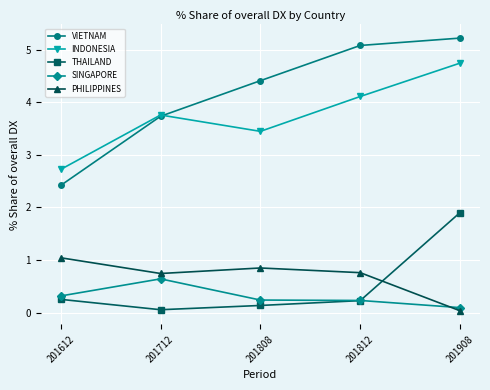

At how many categories does at least one series exceed 3?

4